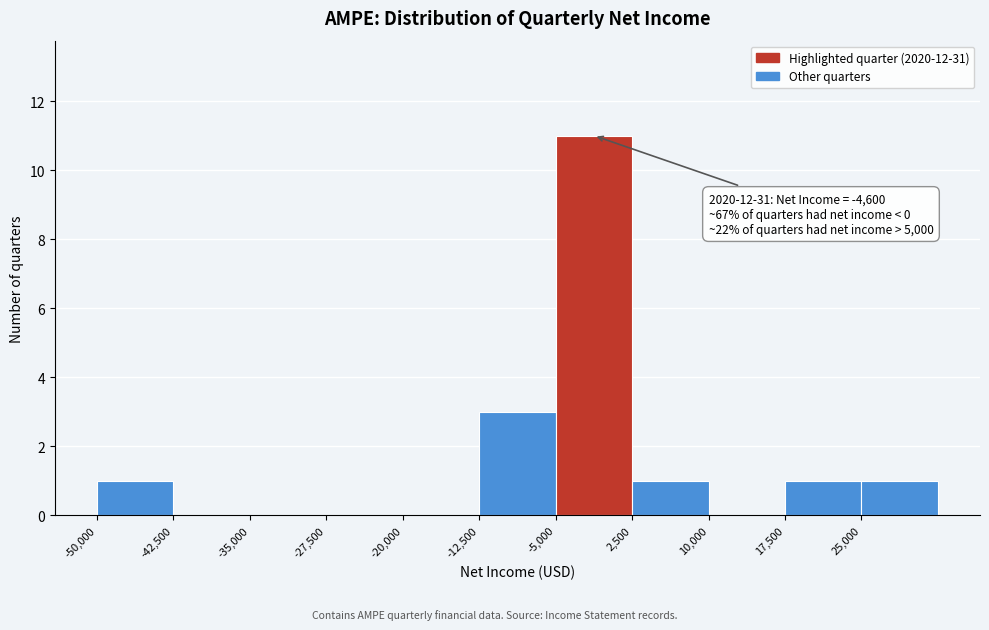

Which range on the x-axis has the tallest bar?

-5000 to 2500